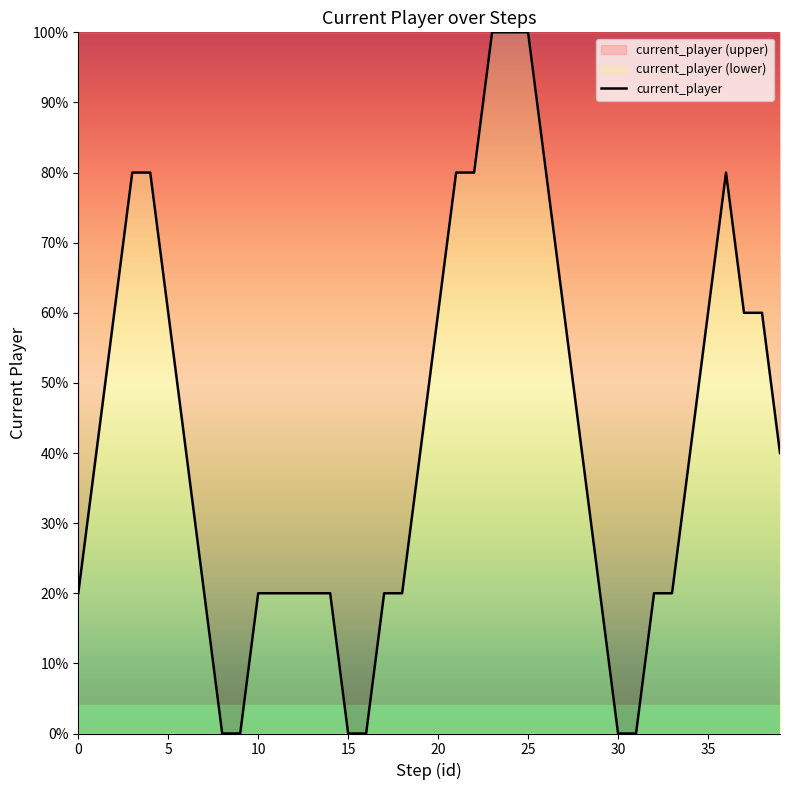

What is the difference between the maximum and minimum values?

1